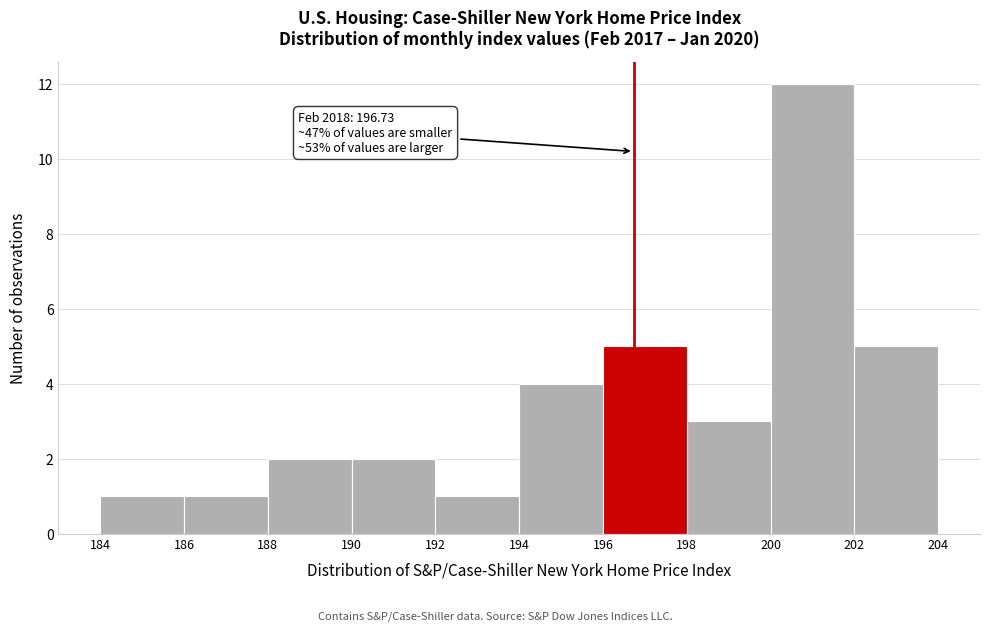

Over which range of the x-axis is the bar tallest?

200 to 202